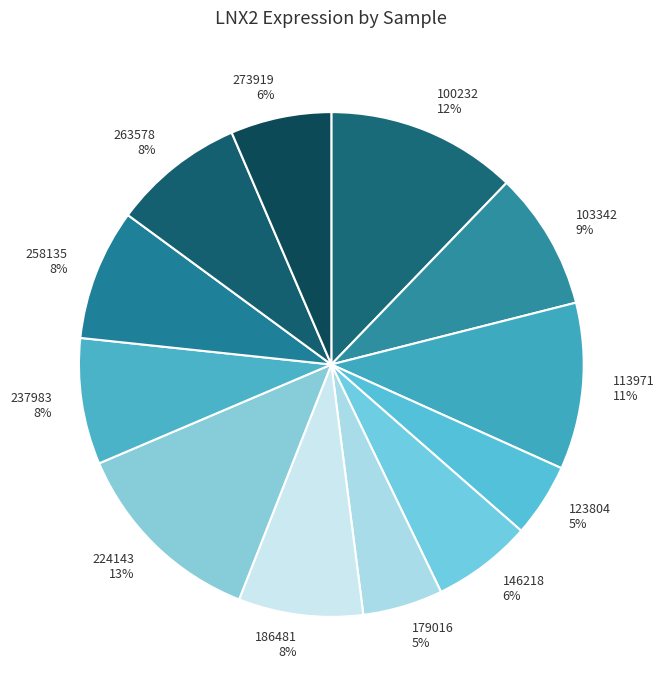

True or false: 100232 accounts for 23% of the total.

False